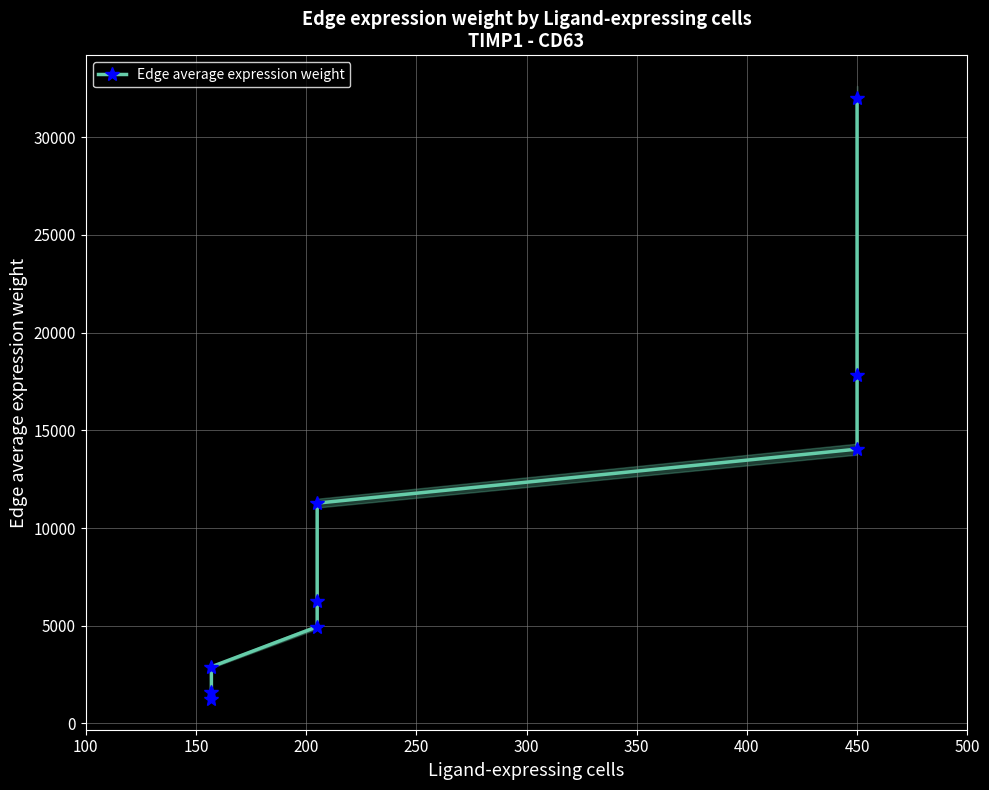

Is it true that the value at 300 is 9114.0?

False